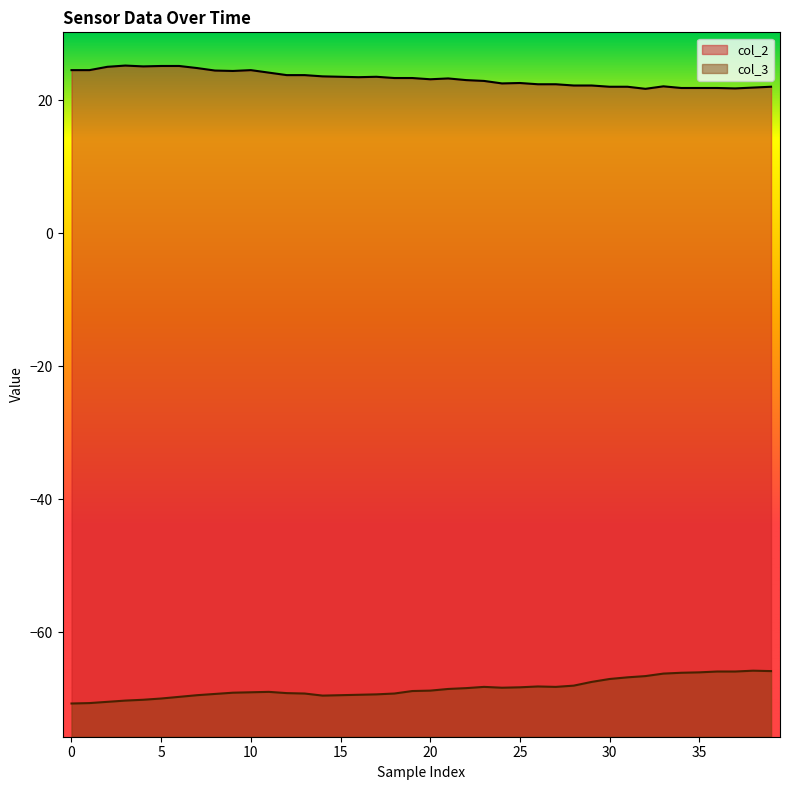

Which series has the widest spread of values?

col_3